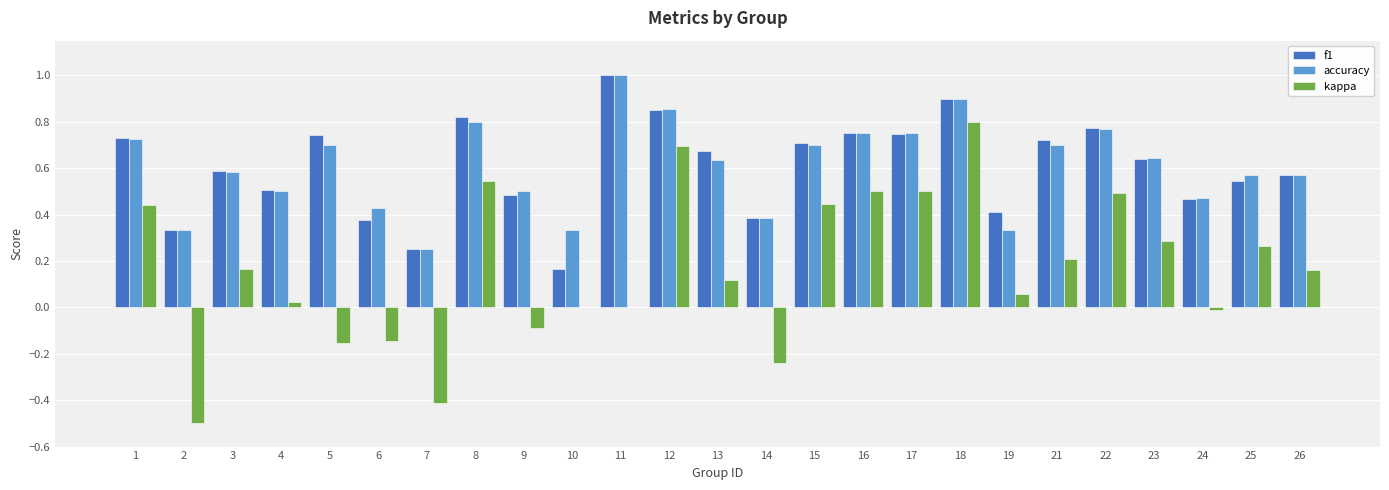

Between 13 and 14, which series saw the biggest shift?

kappa